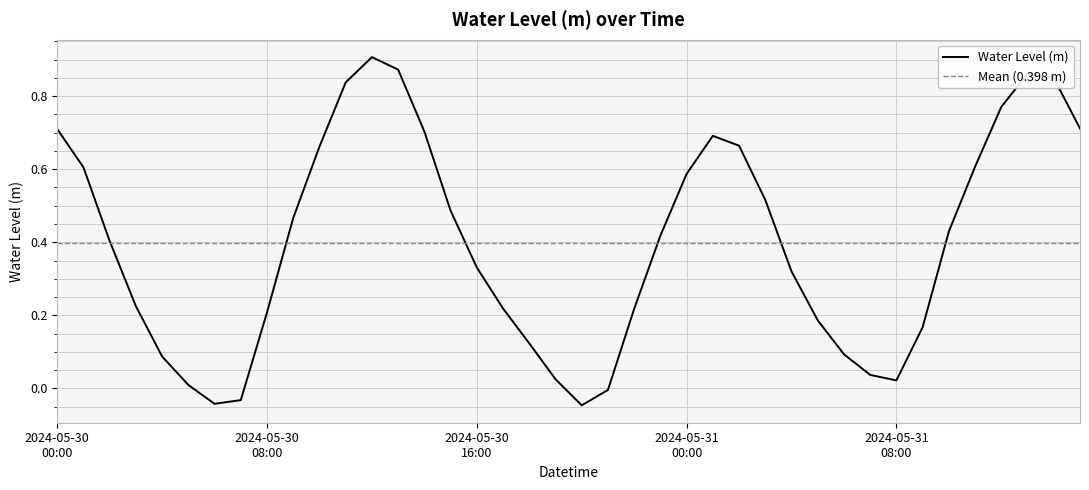

How many data points are less than 0?

4